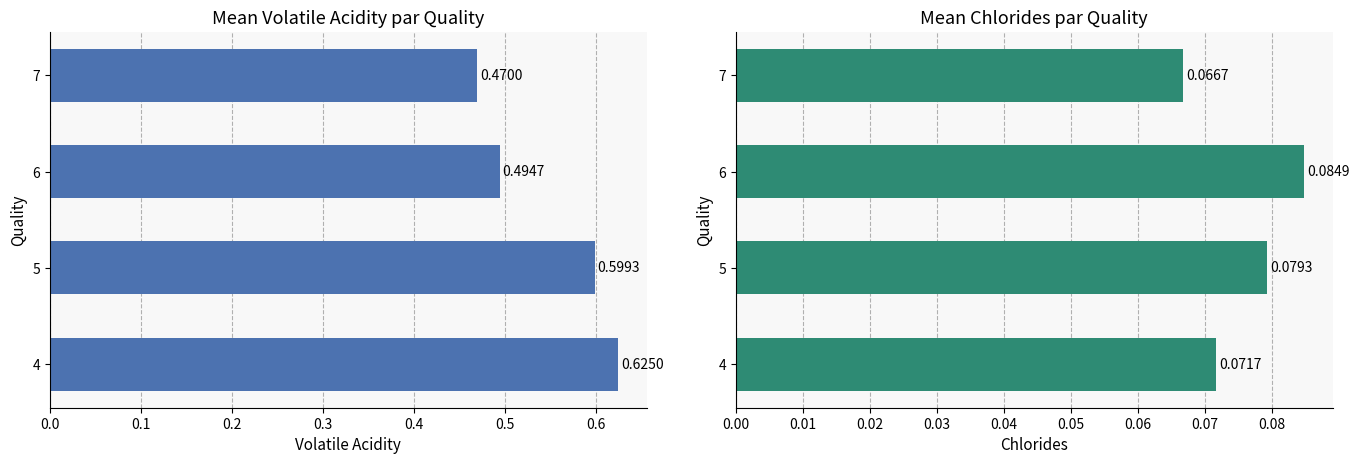

List the series in order of their peak value, lowest first.

chlorides, volatile acidity